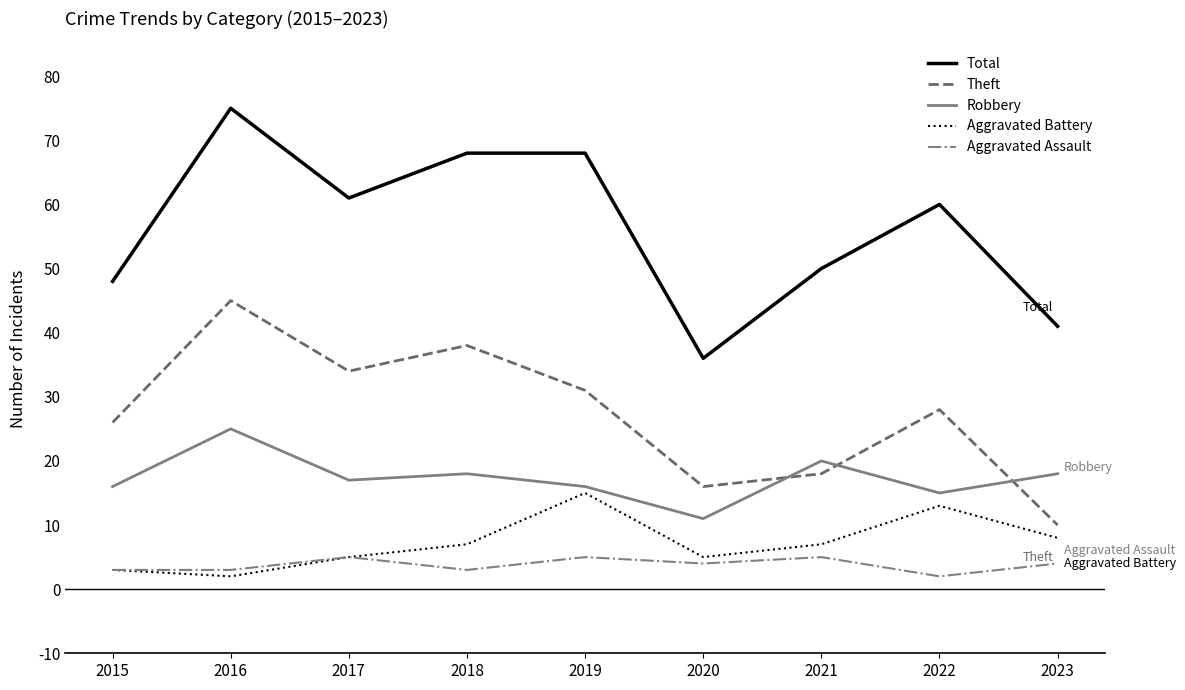

Reading left to right, list all the values displayed in this chart.

Total: 48	75	61	68	68	36	50	60	41
Theft: 26	45	34	38	31	16	18	28	10
Robbery: 16	25	17	18	16	11	20	15	18
Aggravated Battery: 3	2	5	7	15	5	7	13	8
Aggravated Assault: 3	3	5	3	5	4	5	2	4